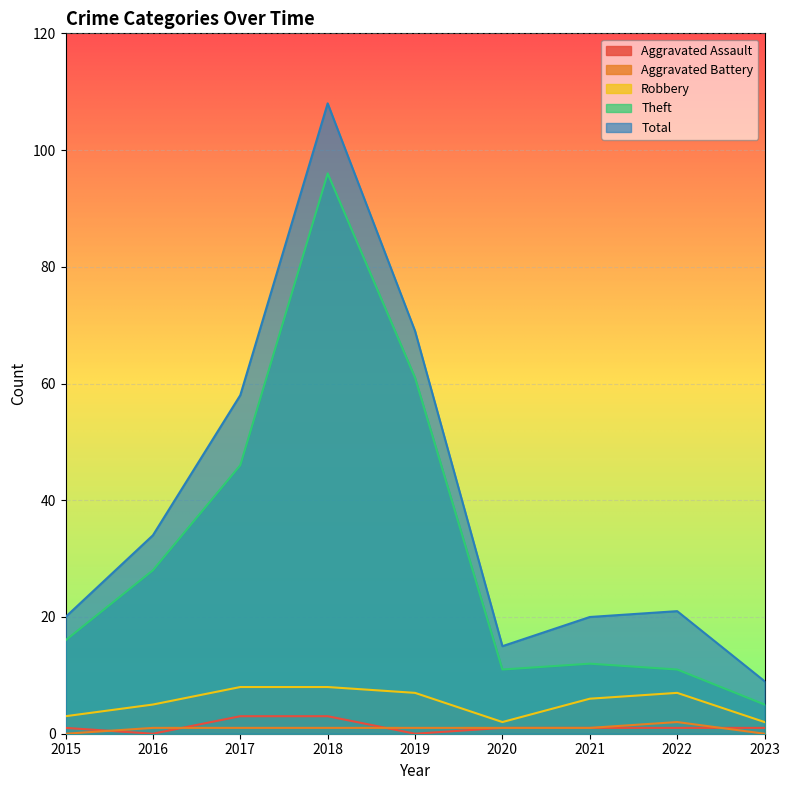

At how many categories does at least one series exceed 48?

3